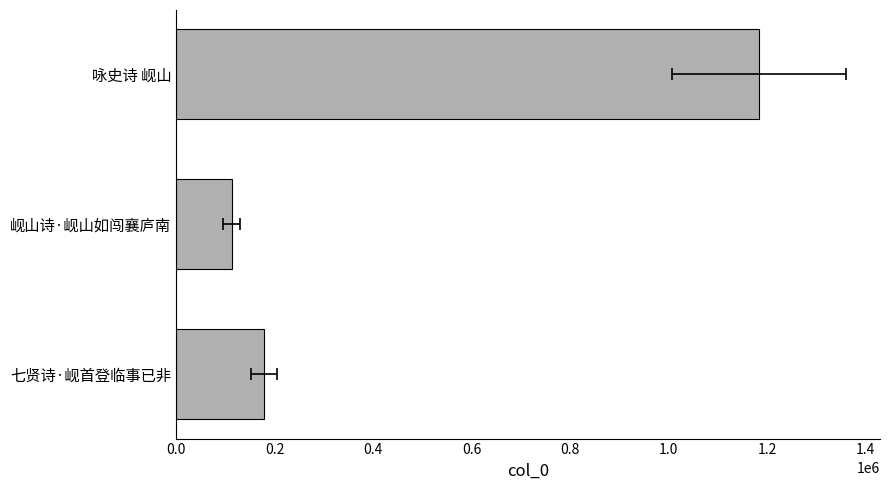

What is the greatest value displayed?

1183421